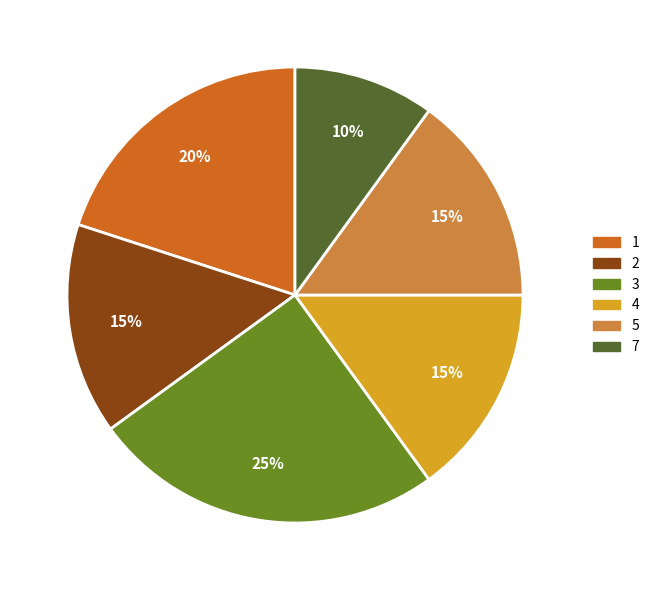

Count the number of slices in the pie.

6